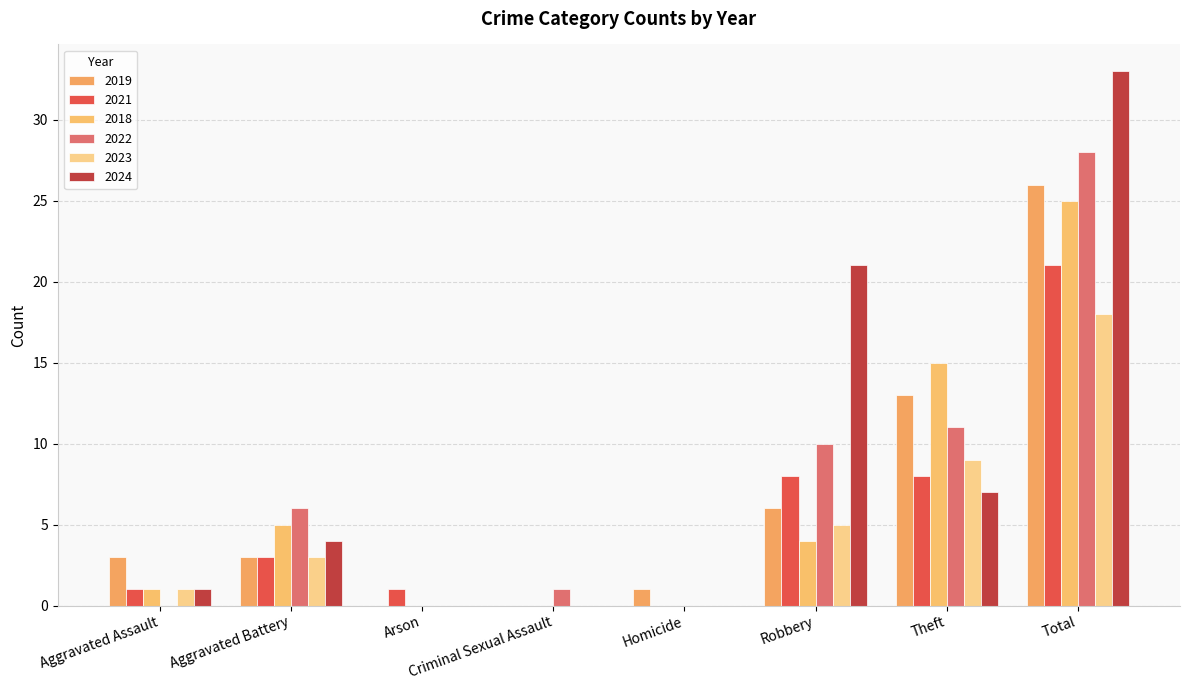

What is the highest value of the 2021 series?

21